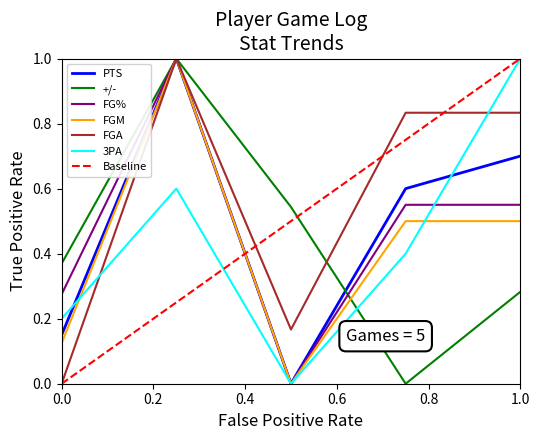

Which series has the largest total across all categories?

FGA